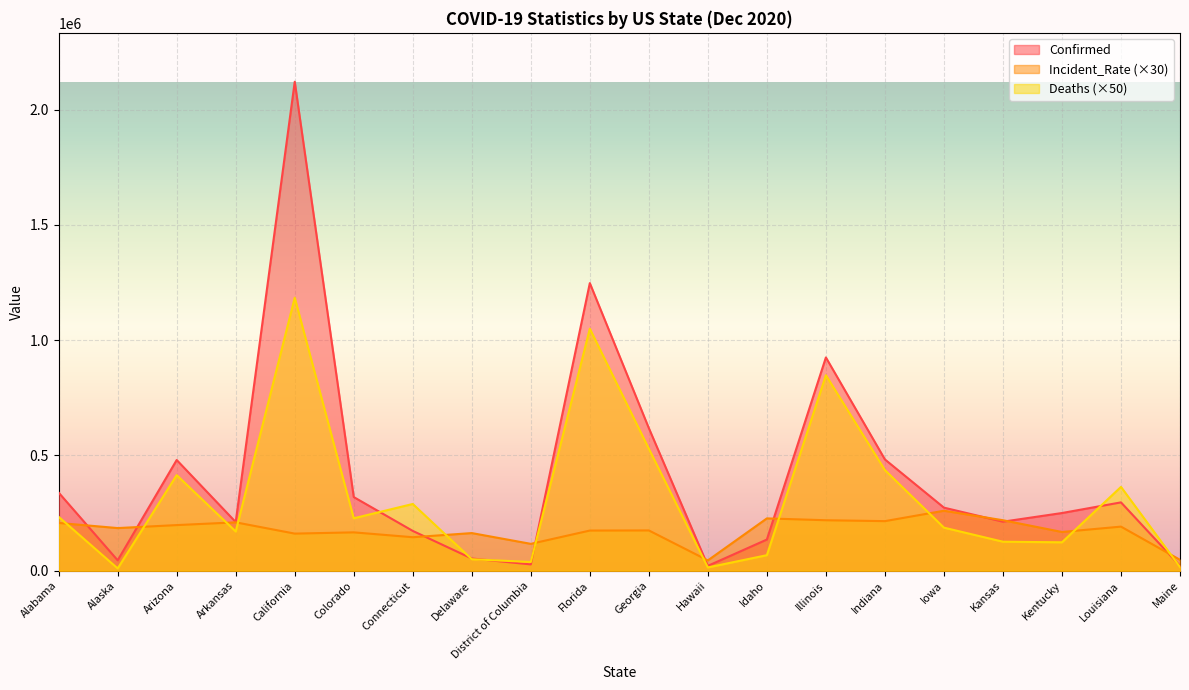

At which category does the chart reach its minimum across all series?

Alaska